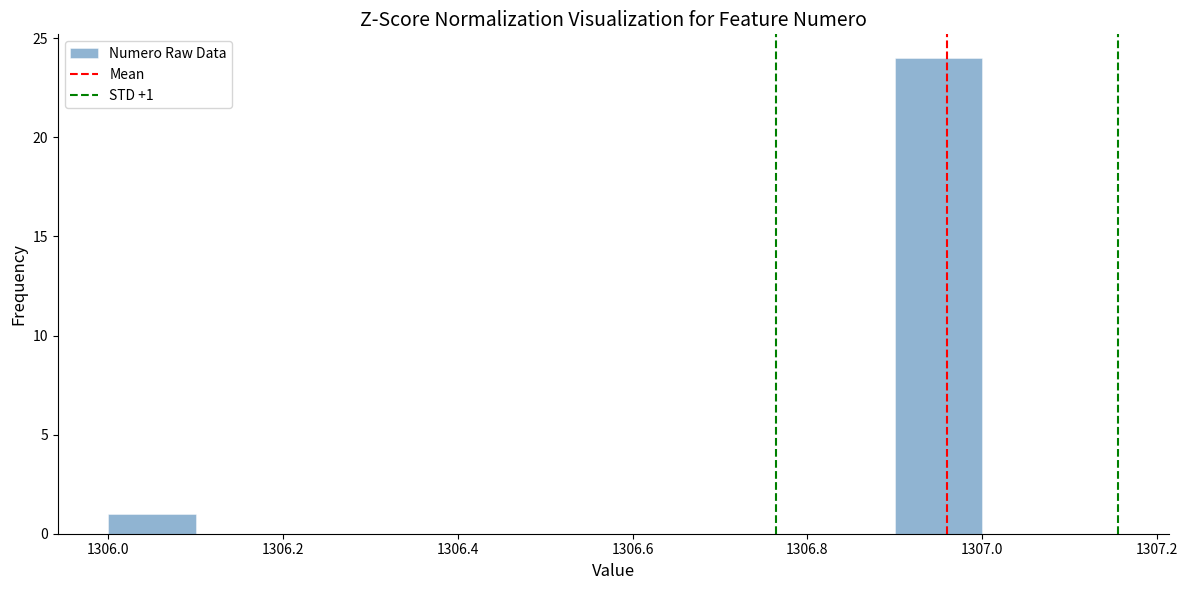

Which range on the x-axis has the tallest bar?

1306.9 to 1307.0